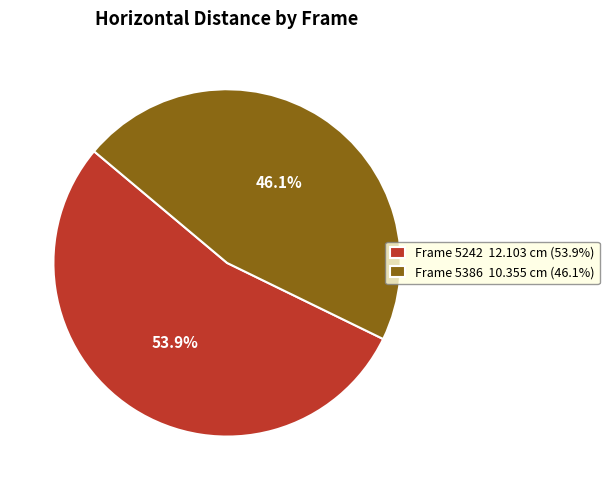

Count the number of slices in the pie.

2